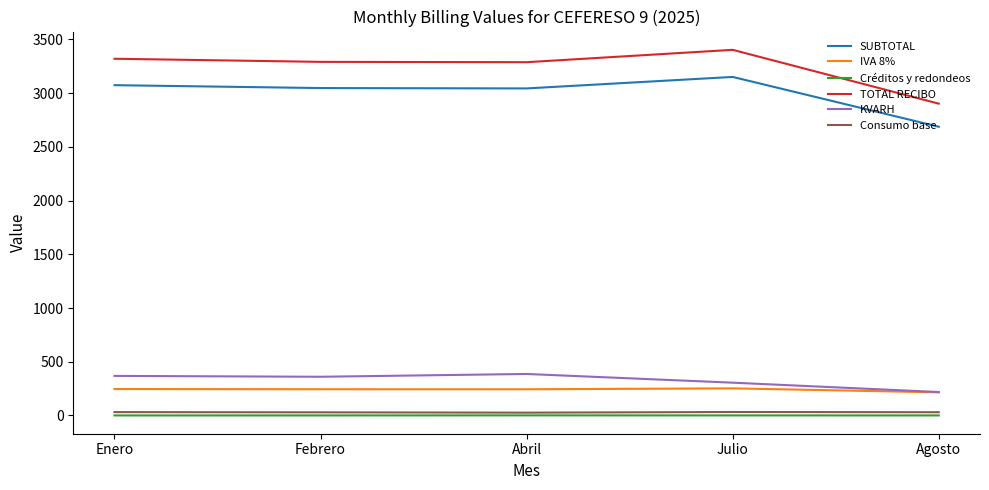

Which category has the lowest value in the TOTAL RECIBO series?

Agosto